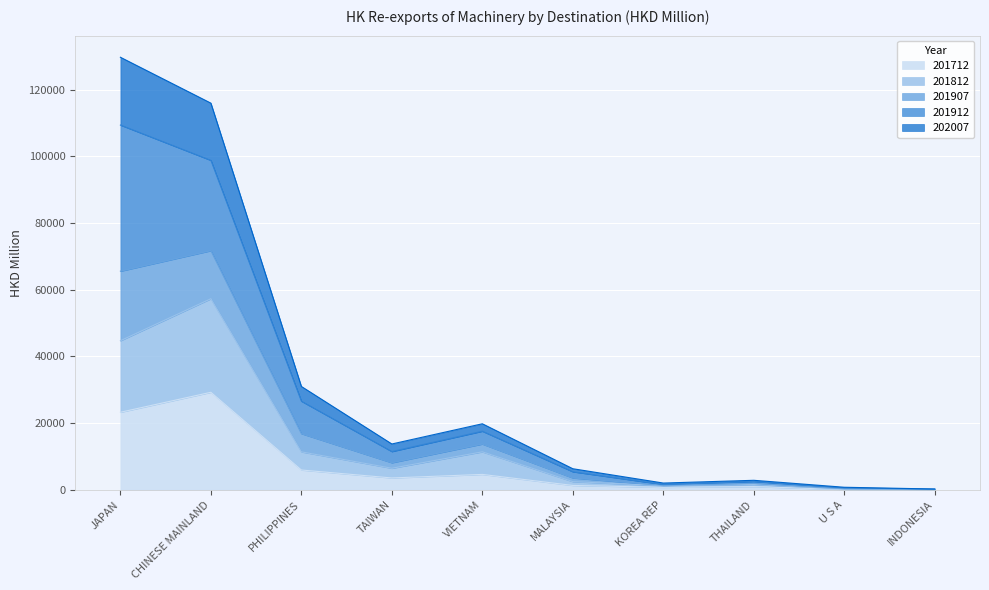

How many data points does each series have?

10